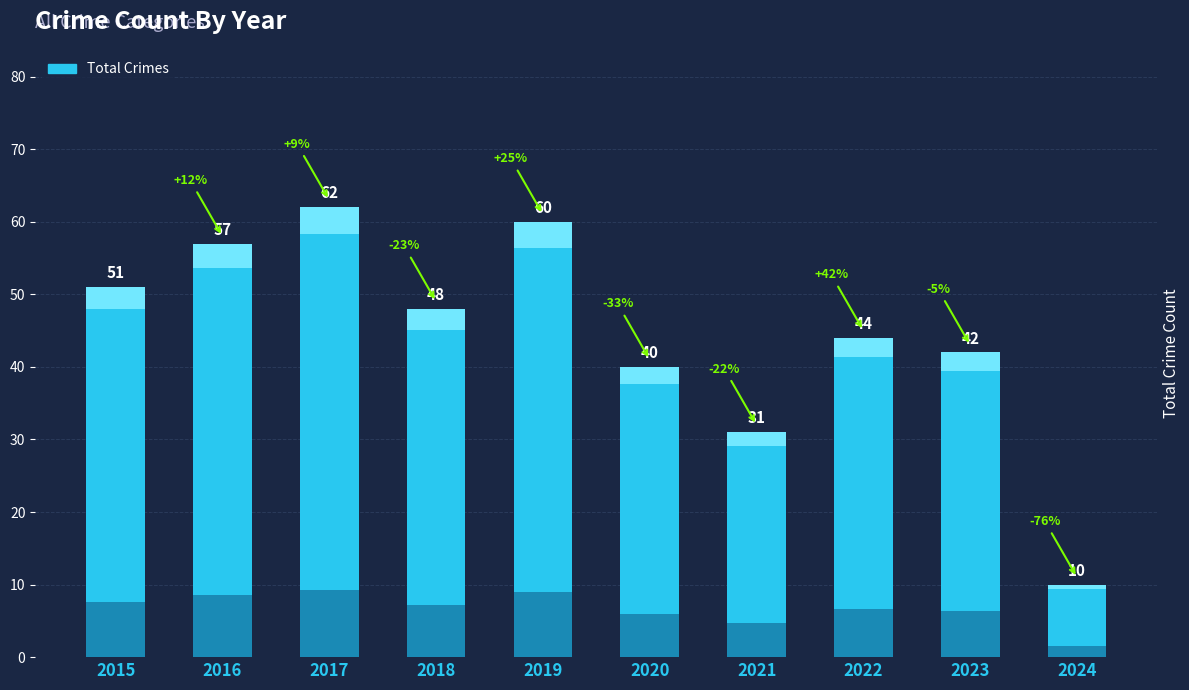

Count the number of categories in the chart.

10